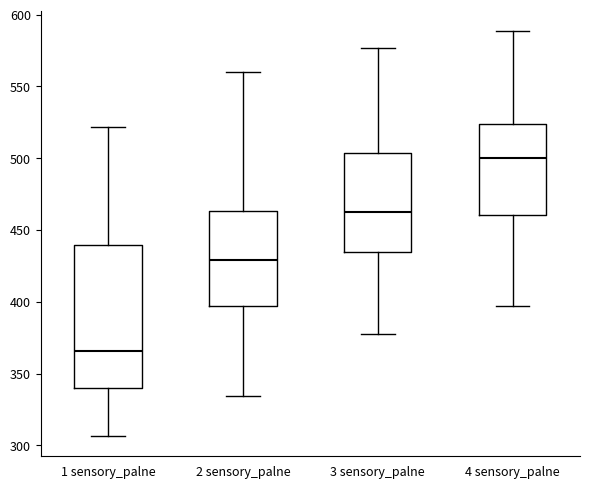

Reading left to right, read every box against the y-axis: the position of its median line, the range the box covers, and the ends of its whiskers. The values are not printed on the chart, so give them approximately, as read against the axis.

1 sensory_palne: median 365, box 340 to 440, whiskers 305 to 520
2 sensory_palne: median 430, box 395 to 465, whiskers 335 to 560
3 sensory_palne: median 465, box 435 to 505, whiskers 375 to 575
4 sensory_palne: median 500, box 460 to 525, whiskers 395 to 590